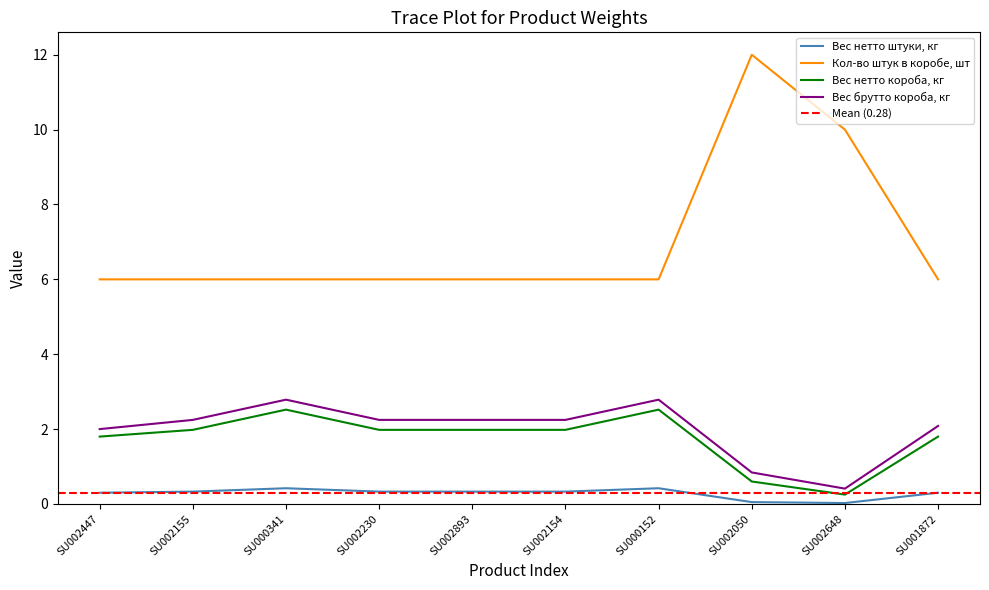

Is it true that Вес нетто короба, кг equals 2.0 at SU002893?

True